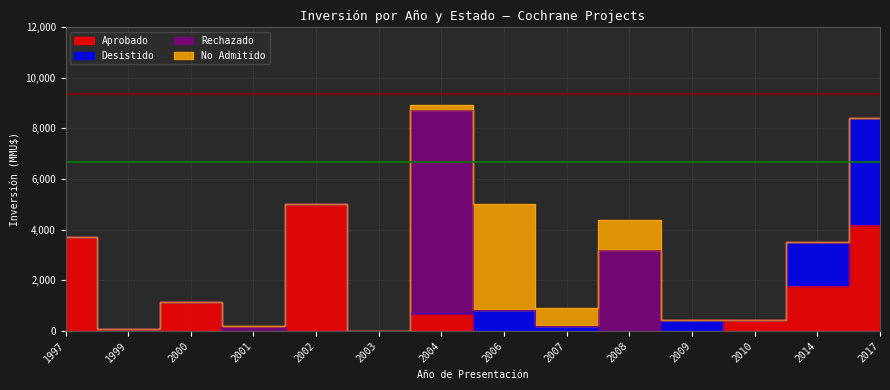

Which series has the largest total across all categories?

Aprobado